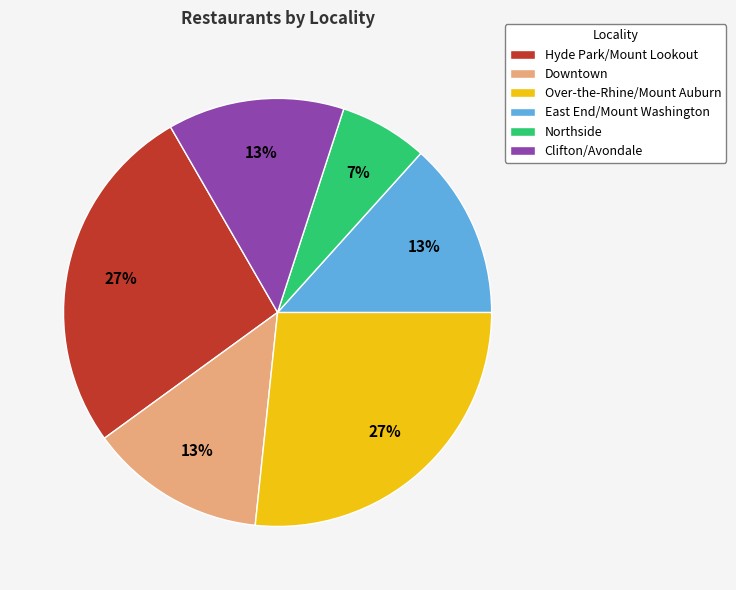

Is the sum of Downtown and Clifton/Avondale greater than half?

No